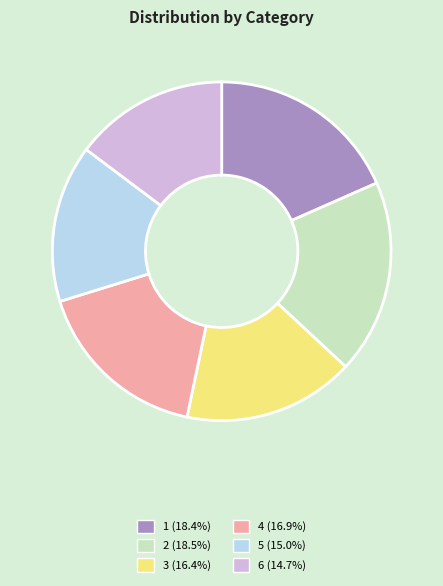

Combined, do 3 (16.4%) and 2 (18.5%) account for over 50%?

No